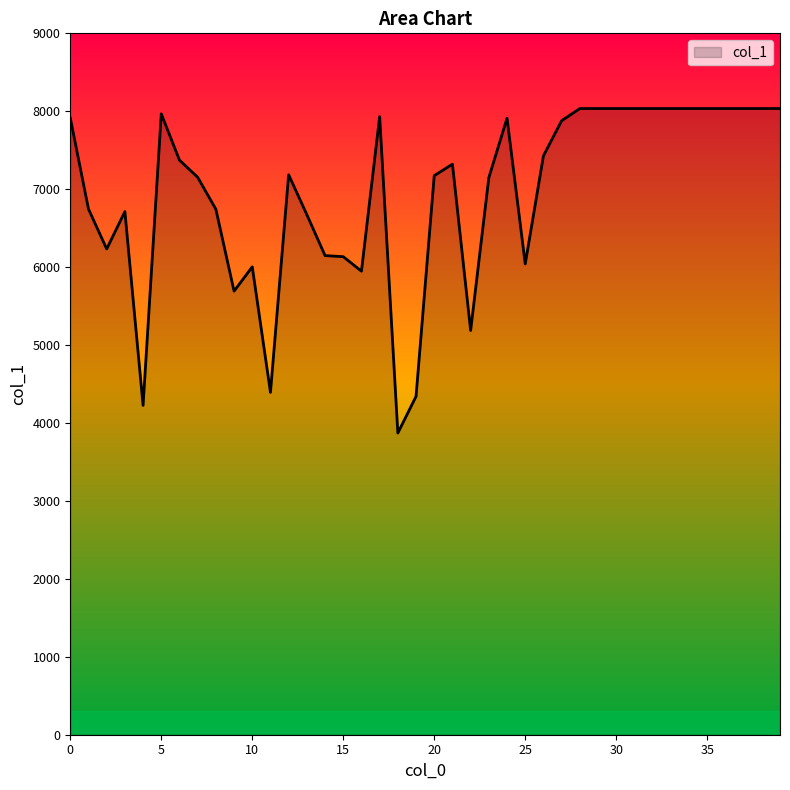

What is the greatest value displayed?

8035